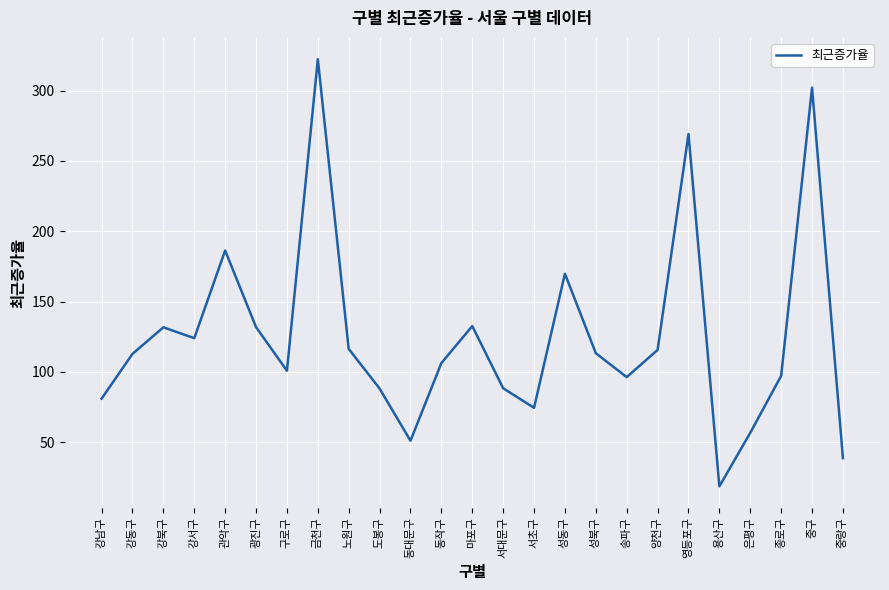

What is the maximum value shown in the chart?

322.2